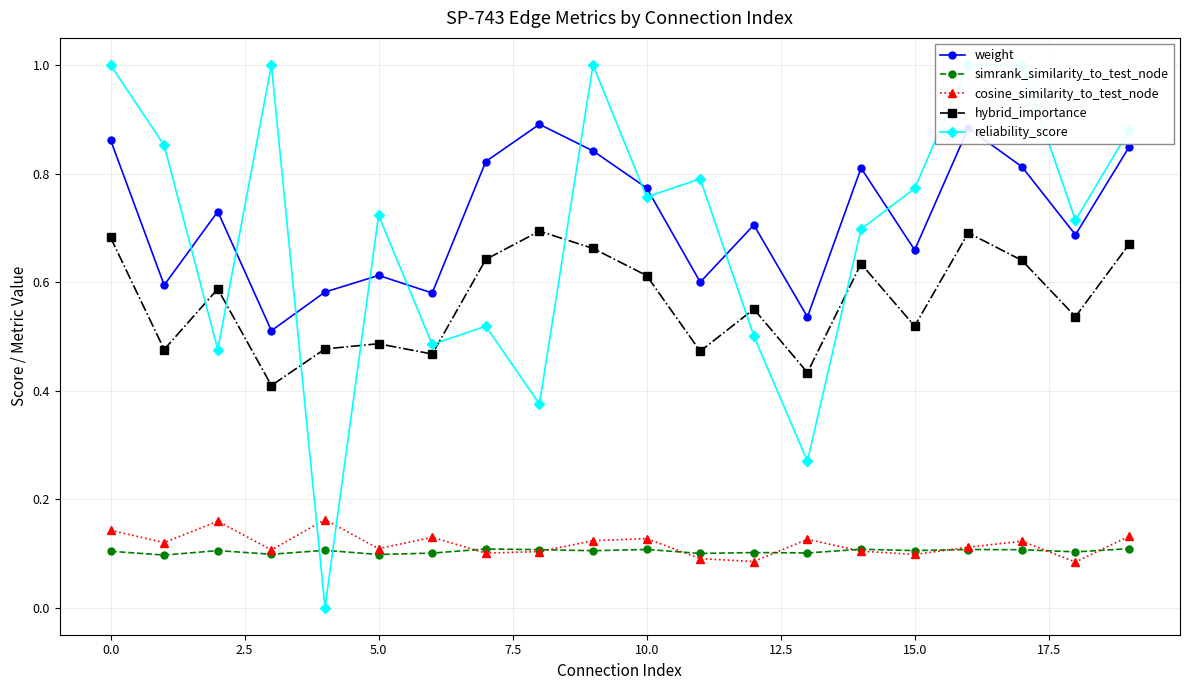

Rank the series at 13 from highest to lowest value.

weight, hybrid_importance, reliability_score, cosine_similarity_to_test_node, simrank_similarity_to_test_node